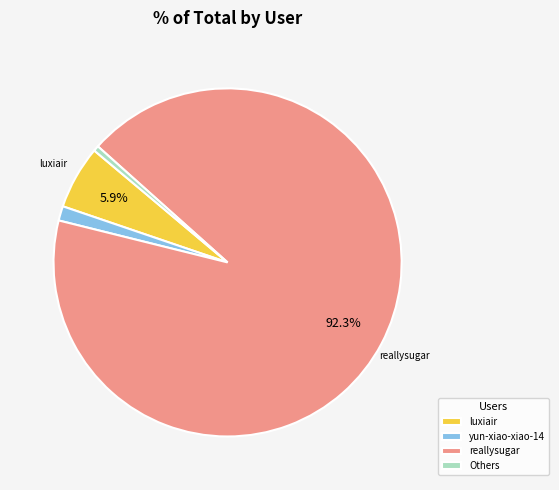

Which slice is the smallest?

Others